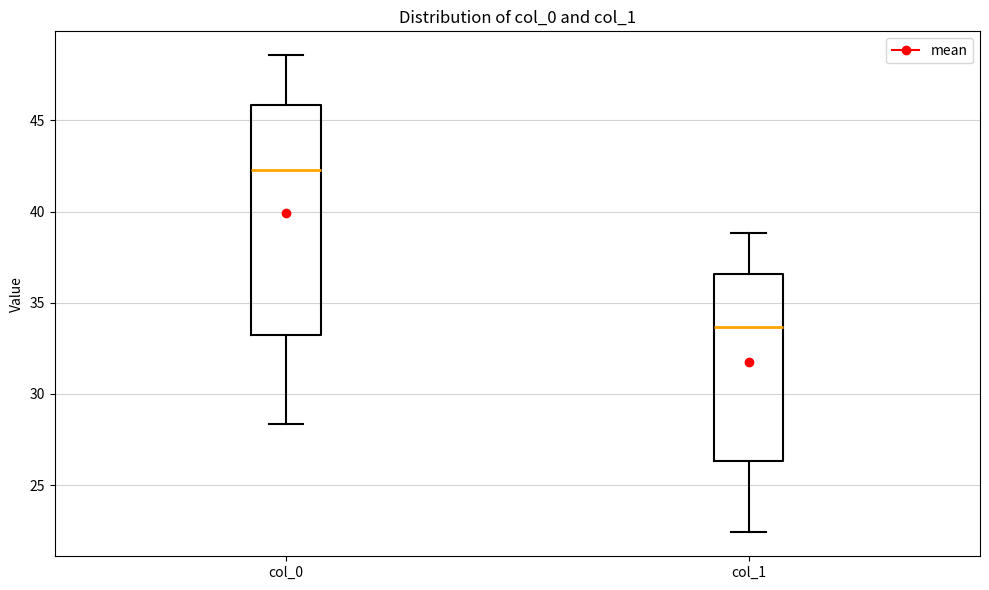

Which box is the tallest, from its lower edge to its upper edge?

col_0